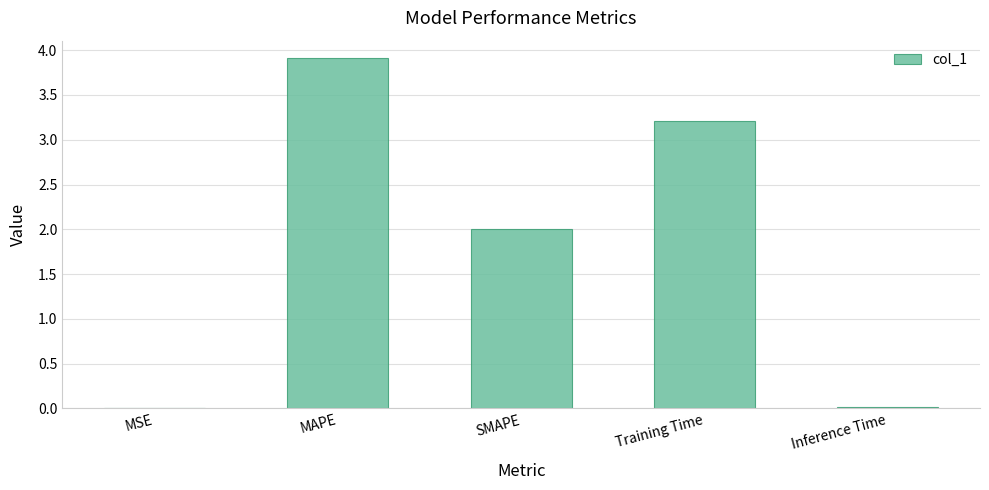

Are the bars horizontal?

No